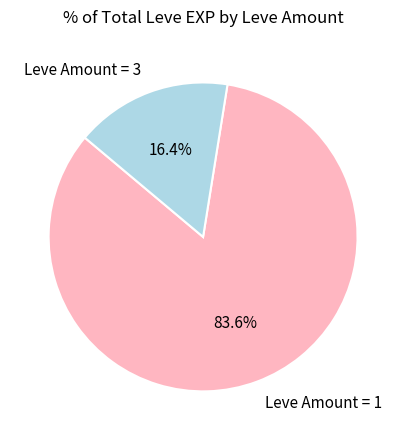

Do Leve Amount = 1 and Leve Amount = 3 together represent more than half of the pie?

Yes